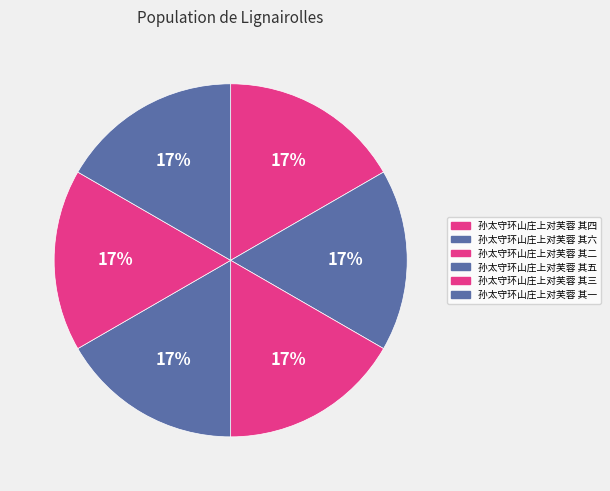

How much of the chart is everything except 孙太守环山庄上对芙蓉 其一?

83.3%